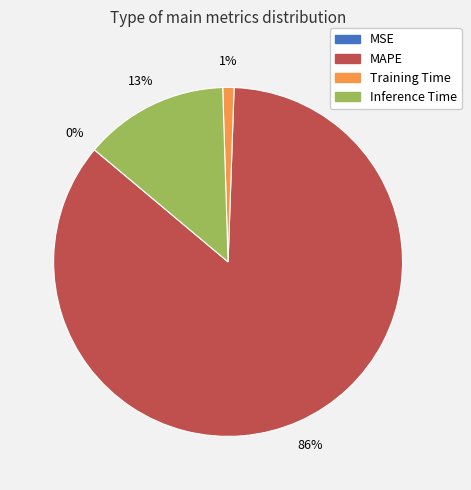

To the nearest percent, what portion does Training Time represent?

1%